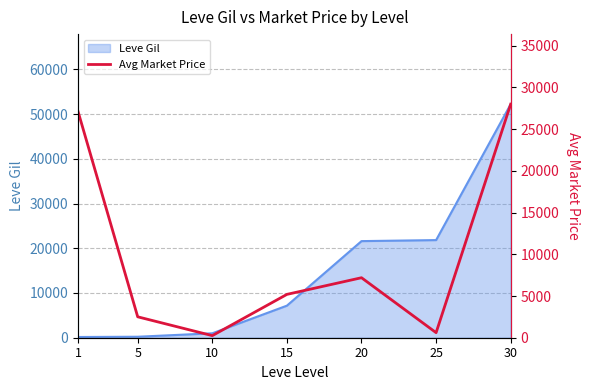

At which category does the data reach its first local peak?

20